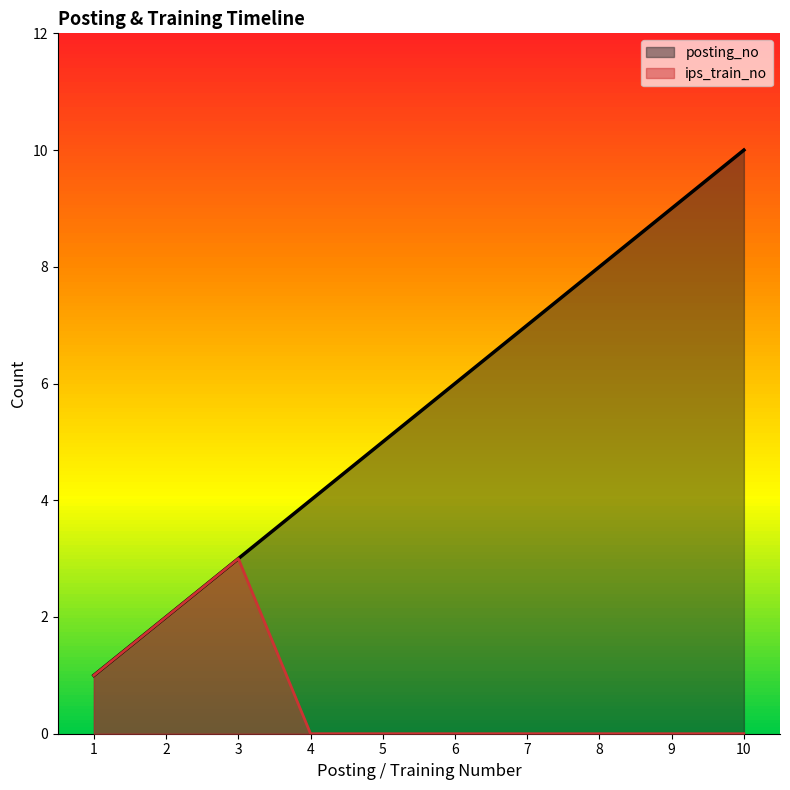

Is it true that ips_train_no equals -1 at 4?

False